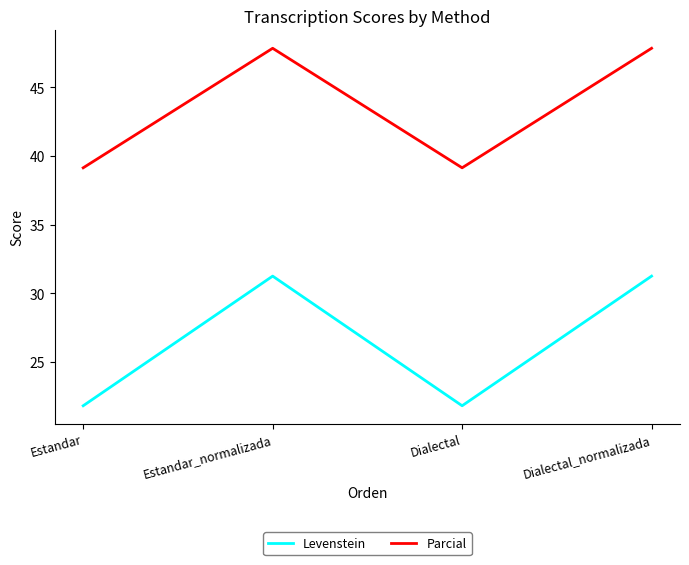

What is the smallest value displayed?

21.8